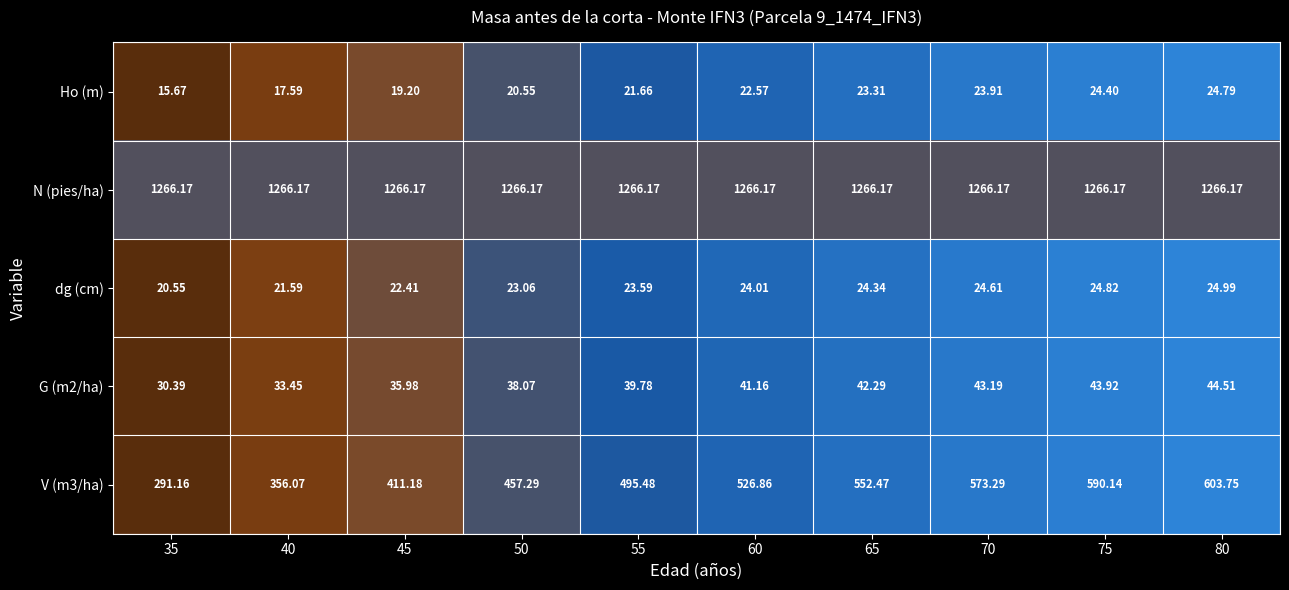

Which series has the largest total across all categories?

N (pies/ha)